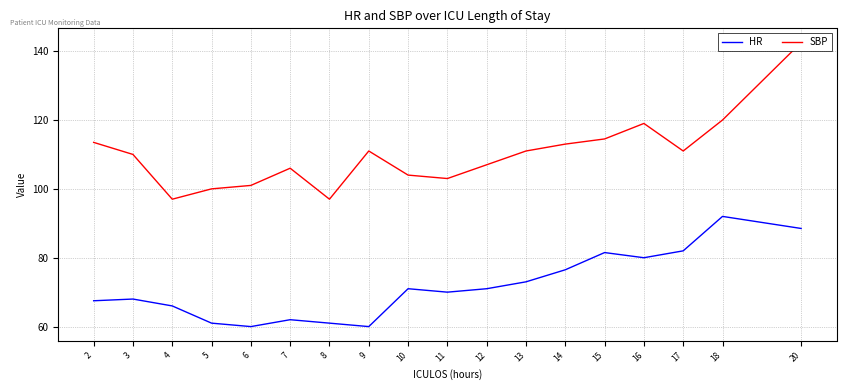

List the series in order of their overall mean, highest first.

SBP, HR